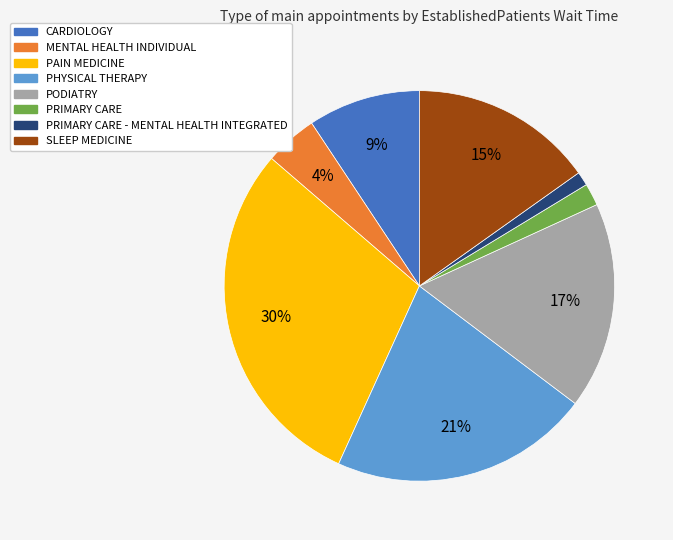

Does any single category account for the majority?

No